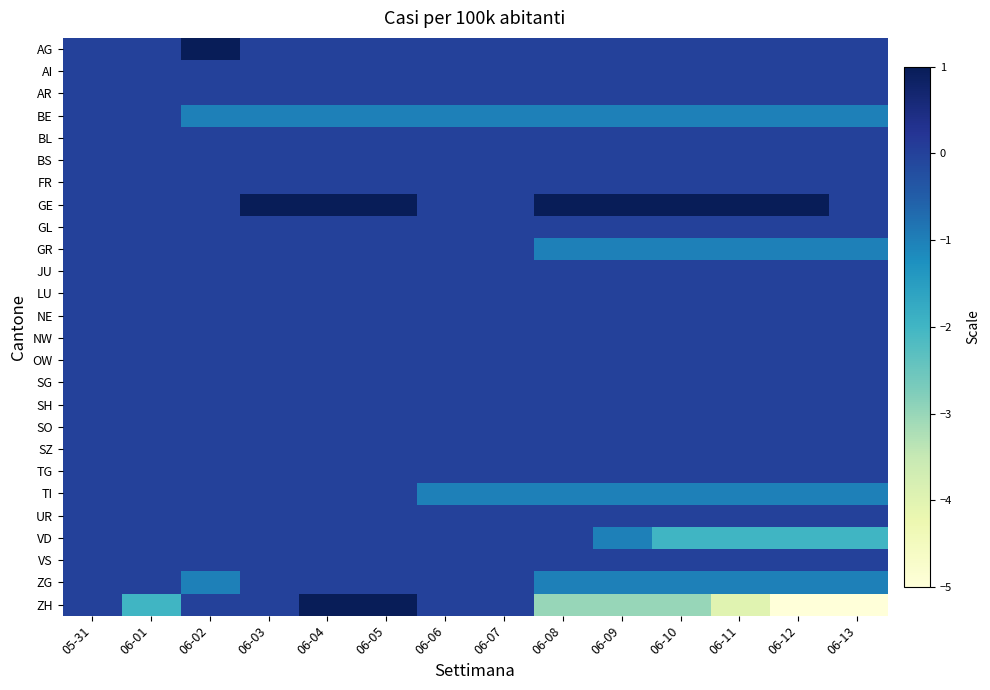

Reading right to left, what are all the values shown in this chart?

AG: 06-13=0	06-12=0	06-11=0	06-10=0	06-09=0	06-08=0	06-07=0	06-06=0	06-05=0	06-04=0	06-03=0	06-02=1	06-01=0	05-31=0
AI: 06-13=0	06-12=0	06-11=0	06-10=0	06-09=0	06-08=0	06-07=0	06-06=0	06-05=0	06-04=0	06-03=0	06-02=0	06-01=0	05-31=0
AR: 06-13=0	06-12=0	06-11=0	06-10=0	06-09=0	06-08=0	06-07=0	06-06=0	06-05=0	06-04=0	06-03=0	06-02=0	06-01=0	05-31=0
BE: 06-13=-1	06-12=-1	06-11=-1	06-10=-1	06-09=-1	06-08=-1	06-07=-1	06-06=-1	06-05=-1	06-04=-1	06-03=-1	06-02=-1	06-01=0	05-31=0
BL: 06-13=0	06-12=0	06-11=0	06-10=0	06-09=0	06-08=0	06-07=0	06-06=0	06-05=0	06-04=0	06-03=0	06-02=0	06-01=0	05-31=0
BS: 06-13=0	06-12=0	06-11=0	06-10=0	06-09=0	06-08=0	06-07=0	06-06=0	06-05=0	06-04=0	06-03=0	06-02=0	06-01=0	05-31=0
FR: 06-13=0	06-12=0	06-11=0	06-10=0	06-09=0	06-08=0	06-07=0	06-06=0	06-05=0	06-04=0	06-03=0	06-02=0	06-01=0	05-31=0
GE: 06-13=0	06-12=1	06-11=1	06-10=1	06-09=1	06-08=1	06-07=0	06-06=0	06-05=1	06-04=1	06-03=1	06-02=0	06-01=0	05-31=0
GL: 06-13=0	06-12=0	06-11=0	06-10=0	06-09=0	06-08=0	06-07=0	06-06=0	06-05=0	06-04=0	06-03=0	06-02=0	06-01=0	05-31=0
GR: 06-13=-1	06-12=-1	06-11=-1	06-10=-1	06-09=-1	06-08=-1	06-07=0	06-06=0	06-05=0	06-04=0	06-03=0	06-02=0	06-01=0	05-31=0
JU: 06-13=0	06-12=0	06-11=0	06-10=0	06-09=0	06-08=0	06-07=0	06-06=0	06-05=0	06-04=0	06-03=0	06-02=0	06-01=0	05-31=0
LU: 06-13=0	06-12=0	06-11=0	06-10=0	06-09=0	06-08=0	06-07=0	06-06=0	06-05=0	06-04=0	06-03=0	06-02=0	06-01=0	05-31=0
NE: 06-13=0	06-12=0	06-11=0	06-10=0	06-09=0	06-08=0	06-07=0	06-06=0	06-05=0	06-04=0	06-03=0	06-02=0	06-01=0	05-31=0
NW: 06-13=0	06-12=0	06-11=0	06-10=0	06-09=0	06-08=0	06-07=0	06-06=0	06-05=0	06-04=0	06-03=0	06-02=0	06-01=0	05-31=0
OW: 06-13=0	06-12=0	06-11=0	06-10=0	06-09=0	06-08=0	06-07=0	06-06=0	06-05=0	06-04=0	06-03=0	06-02=0	06-01=0	05-31=0
SG: 06-13=0	06-12=0	06-11=0	06-10=0	06-09=0	06-08=0	06-07=0	06-06=0	06-05=0	06-04=0	06-03=0	06-02=0	06-01=0	05-31=0
SH: 06-13=0	06-12=0	06-11=0	06-10=0	06-09=0	06-08=0	06-07=0	06-06=0	06-05=0	06-04=0	06-03=0	06-02=0	06-01=0	05-31=0
SO: 06-13=0	06-12=0	06-11=0	06-10=0	06-09=0	06-08=0	06-07=0	06-06=0	06-05=0	06-04=0	06-03=0	06-02=0	06-01=0	05-31=0
SZ: 06-13=0	06-12=0	06-11=0	06-10=0	06-09=0	06-08=0	06-07=0	06-06=0	06-05=0	06-04=0	06-03=0	06-02=0	06-01=0	05-31=0
TG: 06-13=0	06-12=0	06-11=0	06-10=0	06-09=0	06-08=0	06-07=0	06-06=0	06-05=0	06-04=0	06-03=0	06-02=0	06-01=0	05-31=0
TI: 06-13=-1	06-12=-1	06-11=-1	06-10=-1	06-09=-1	06-08=-1	06-07=-1	06-06=-1	06-05=0	06-04=0	06-03=0	06-02=0	06-01=0	05-31=0
UR: 06-13=0	06-12=0	06-11=0	06-10=0	06-09=0	06-08=0	06-07=0	06-06=0	06-05=0	06-04=0	06-03=0	06-02=0	06-01=0	05-31=0
VD: 06-13=-2	06-12=-2	06-11=-2	06-10=-2	06-09=-1	06-08=0	06-07=0	06-06=0	06-05=0	06-04=0	06-03=0	06-02=0	06-01=0	05-31=0
VS: 06-13=0	06-12=0	06-11=0	06-10=0	06-09=0	06-08=0	06-07=0	06-06=0	06-05=0	06-04=0	06-03=0	06-02=0	06-01=0	05-31=0
ZG: 06-13=-1	06-12=-1	06-11=-1	06-10=-1	06-09=-1	06-08=-1	06-07=0	06-06=0	06-05=0	06-04=0	06-03=0	06-02=-1	06-01=0	05-31=0
ZH: 06-13=-5	06-12=-5	06-11=-4	06-10=-3	06-09=-3	06-08=-3	06-07=0	06-06=0	06-05=1	06-04=1	06-03=0	06-02=0	06-01=-2	05-31=0